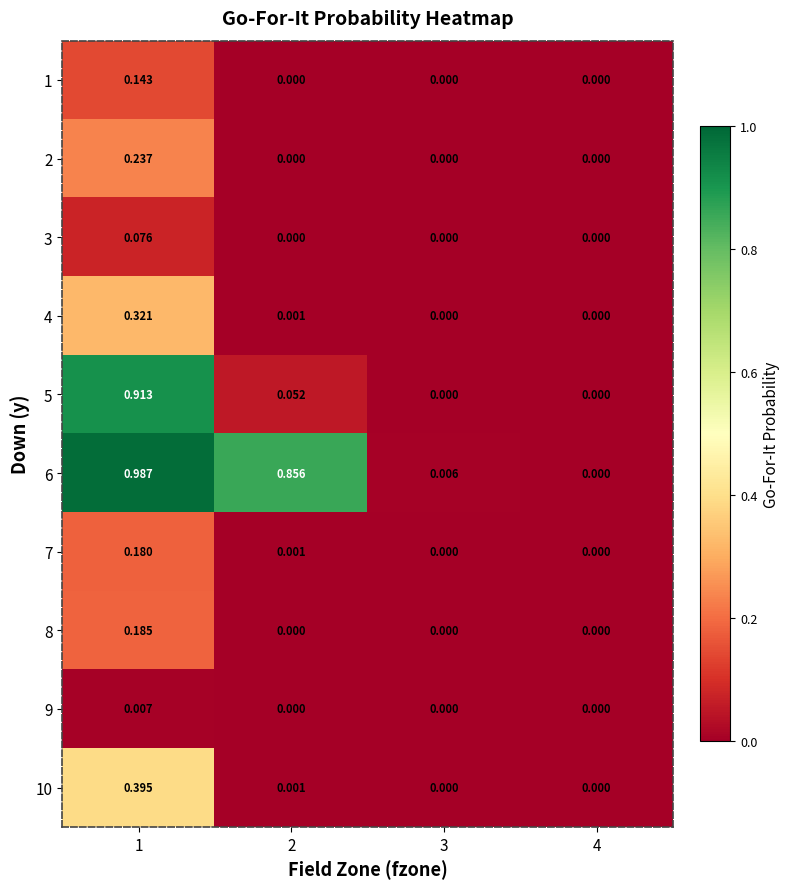

Between 1 and 4, which series saw the biggest shift?

6